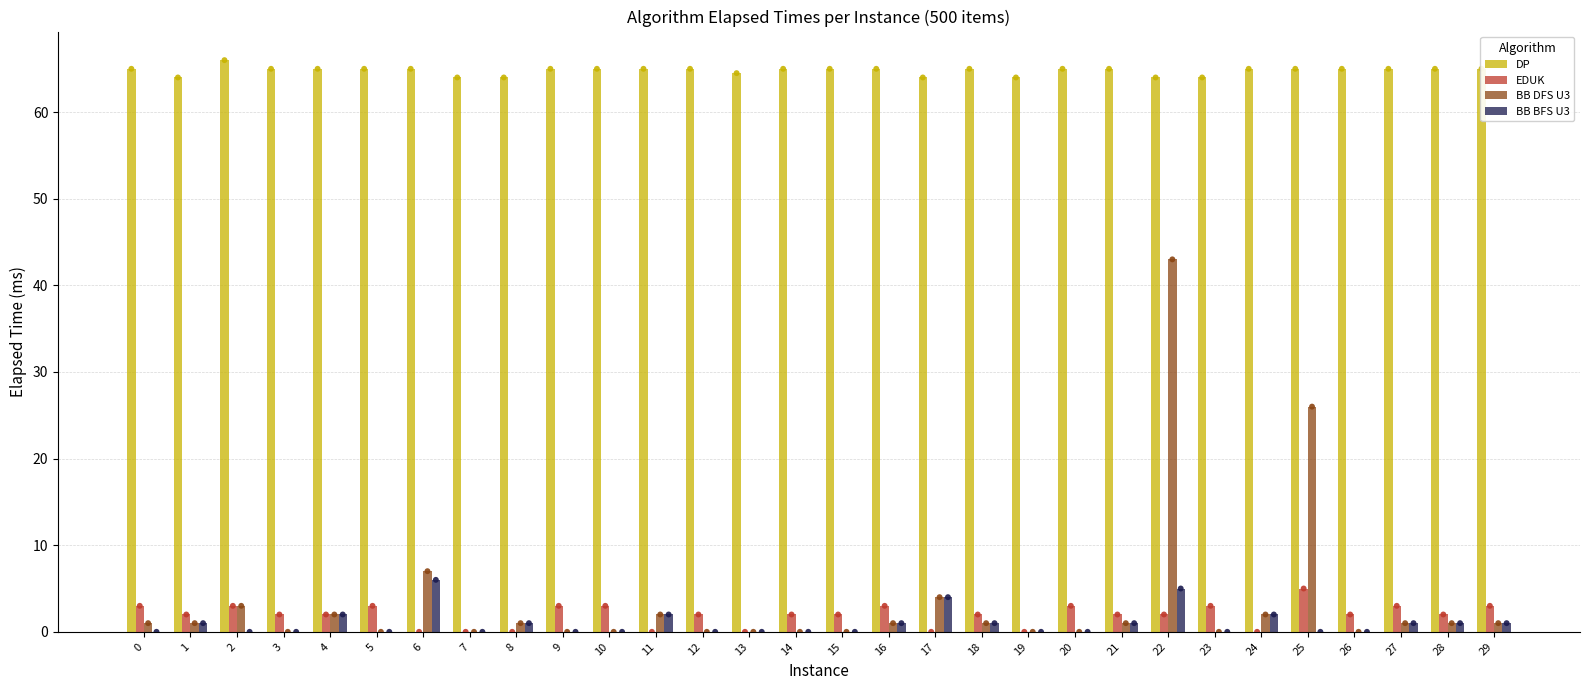

Is the value of BB DFS U3 at 4 greater than the value of EDUK at 23?

No